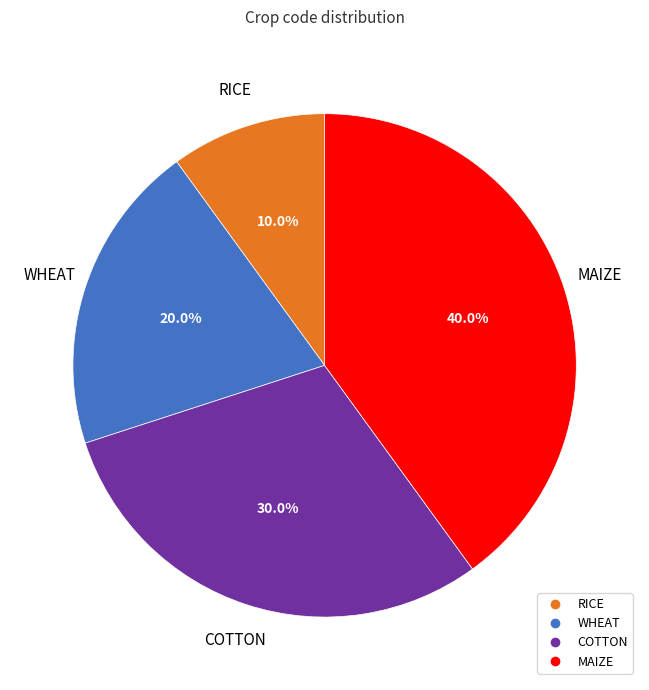

Is there a majority slice in this chart?

No